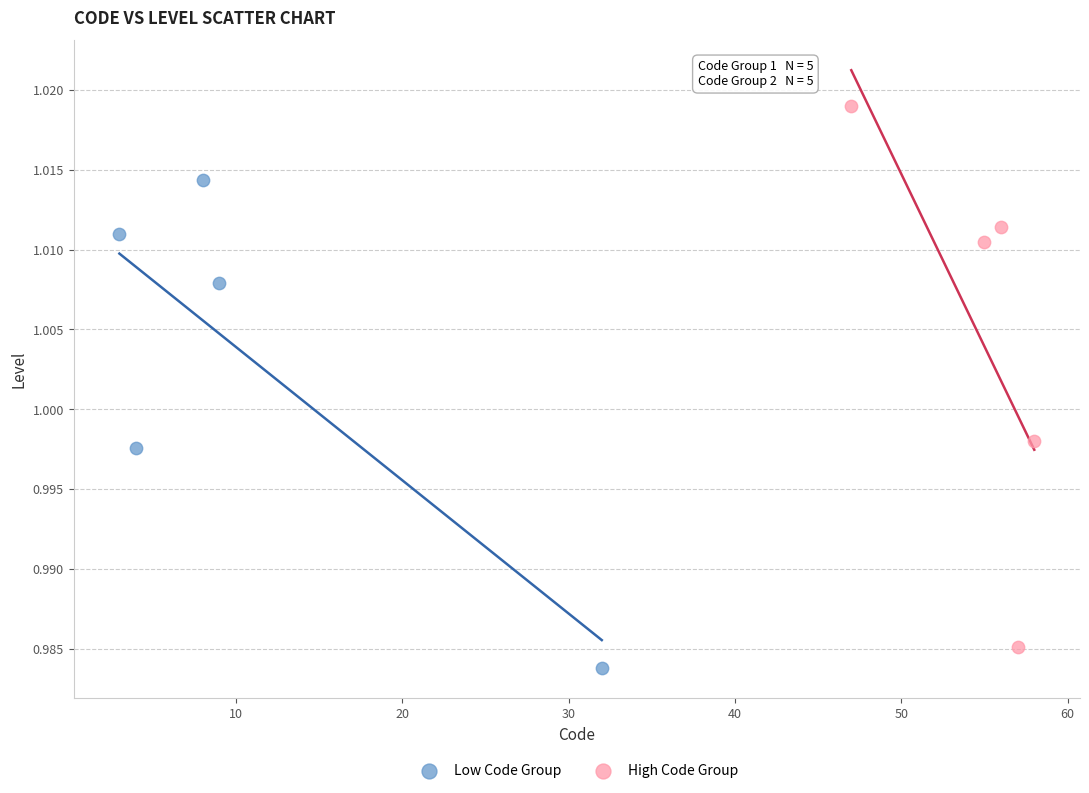

Which series contains the highest Y value?

High Code Group